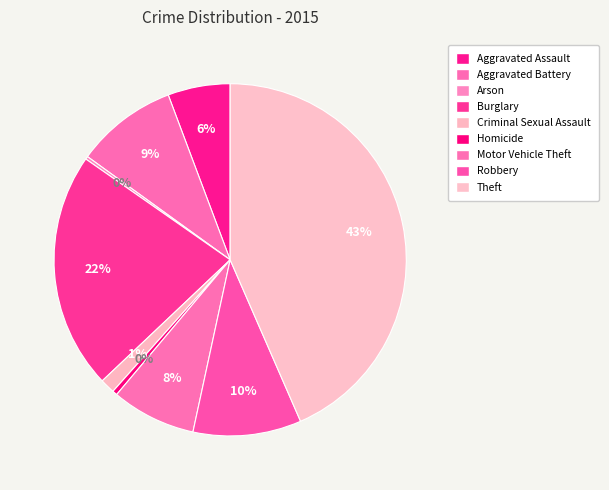

Count the number of slices in the pie.

9